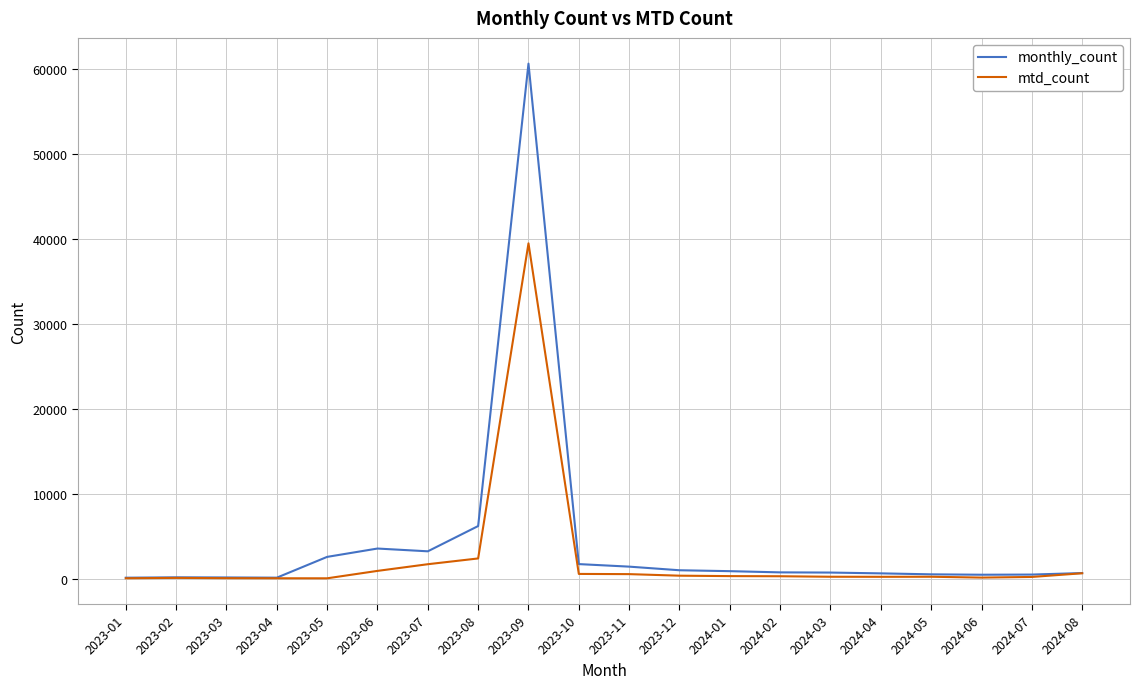

At which category is the sum across all series the highest?

2023-09